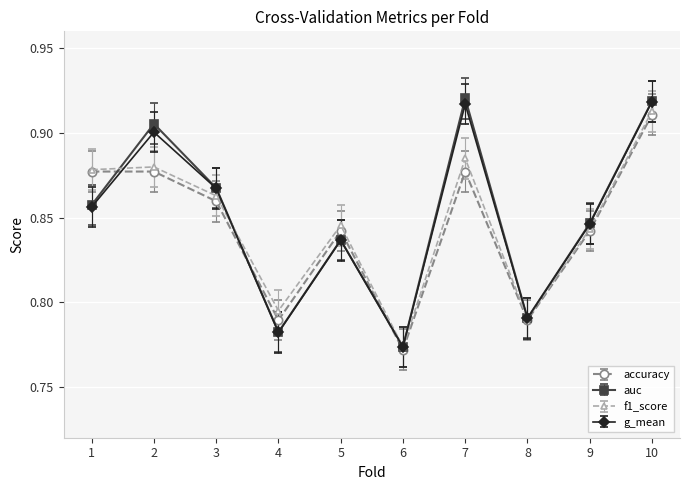

How many interior local valleys does the g_mean series have?

3